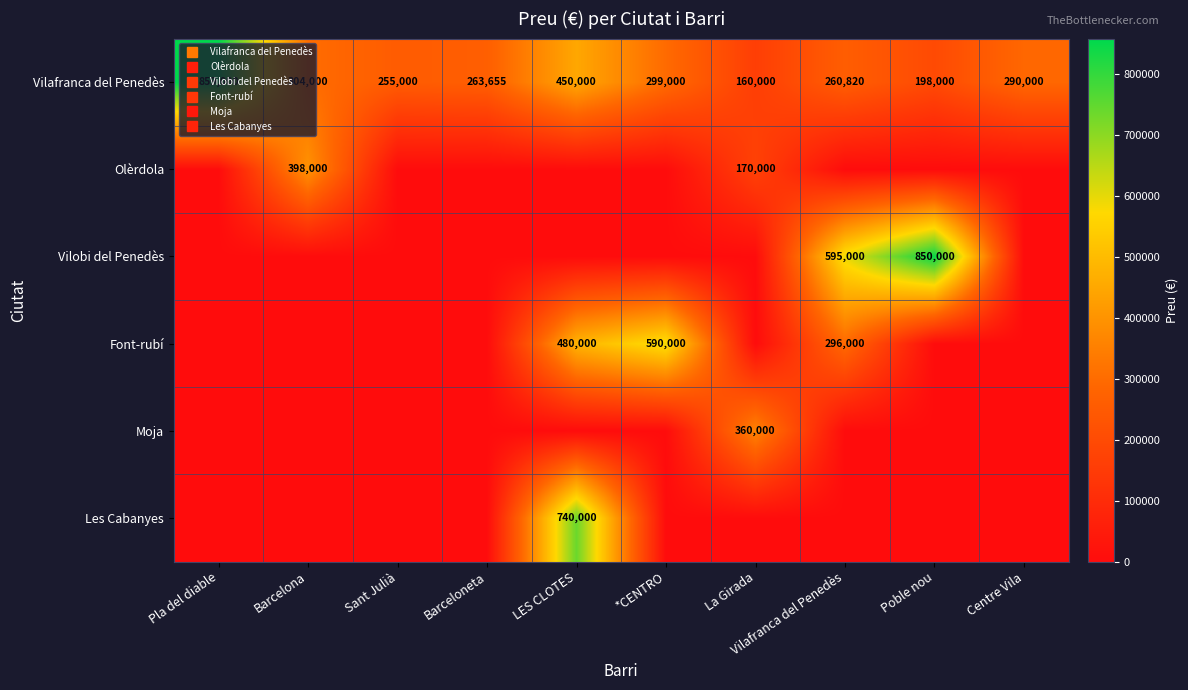

Which series has the largest total across all categories?

Vilafranca del Penedès